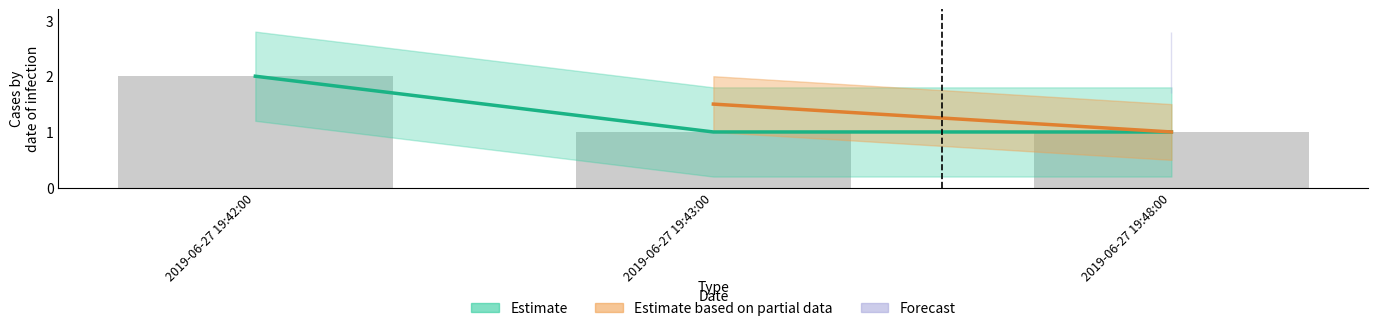

How many distinct data groups are displayed?

3